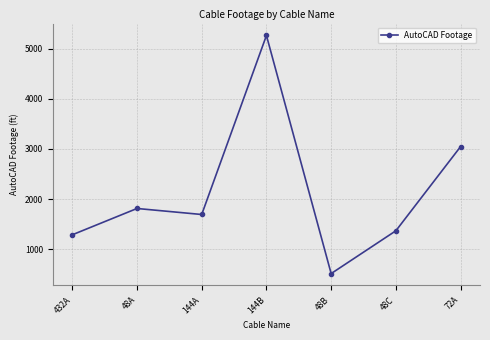

The value at 72A is 1225. True or false?

False